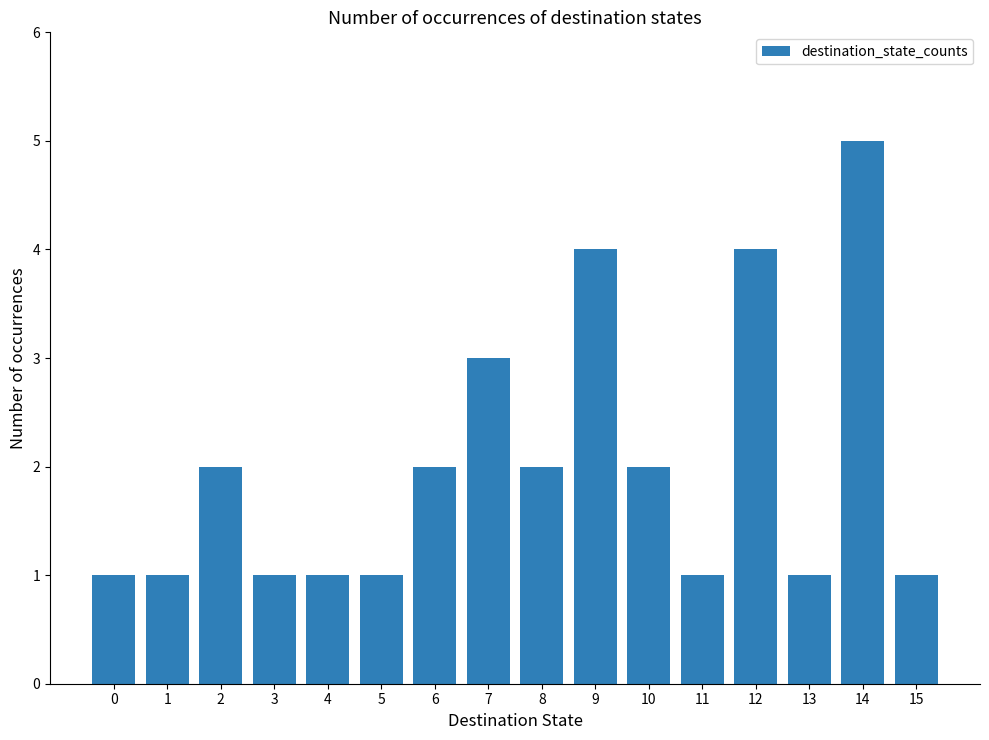

Between 13 and 10, which is larger?

10